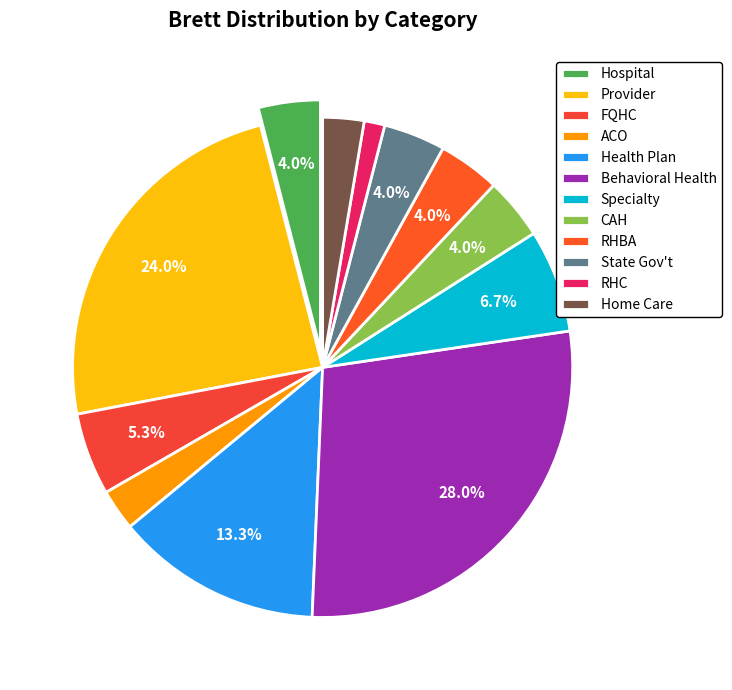

How many segments does this pie chart have?

12